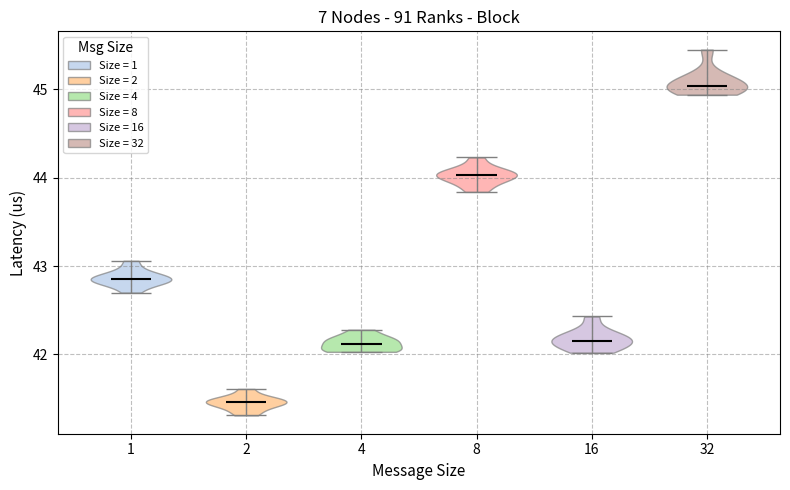

Which violin has the lowest median line?

2